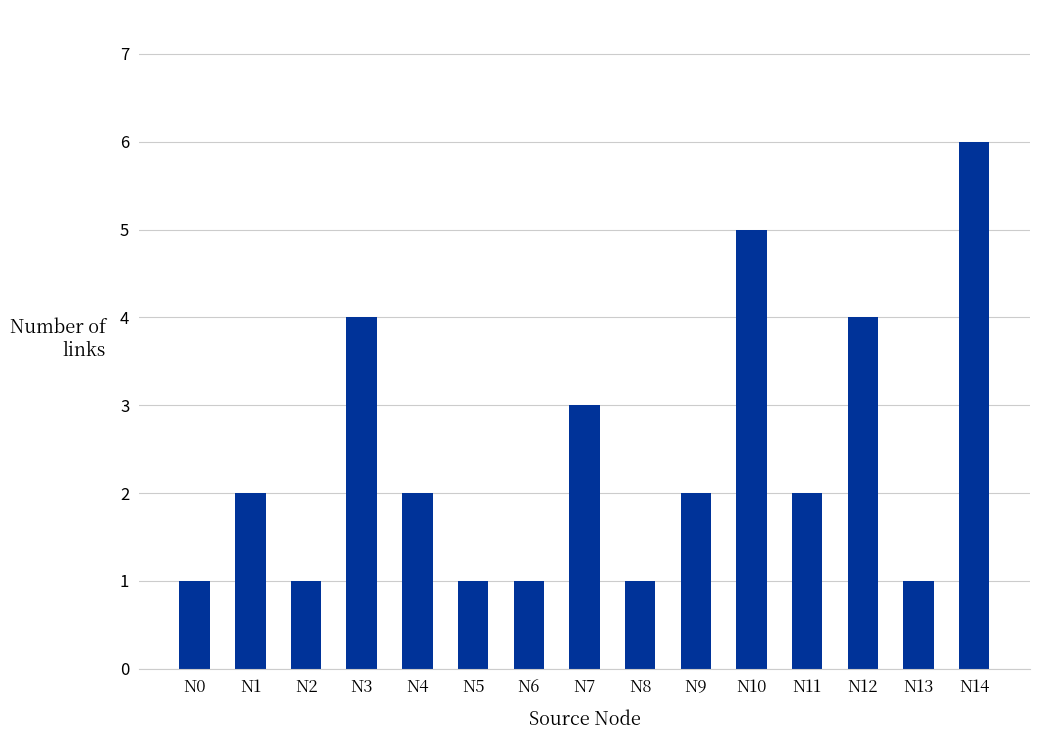

Read the value at N14.

6